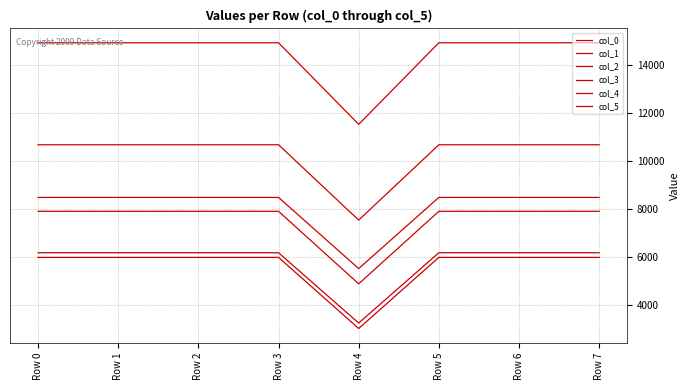

How many lines are shown in the chart?

6